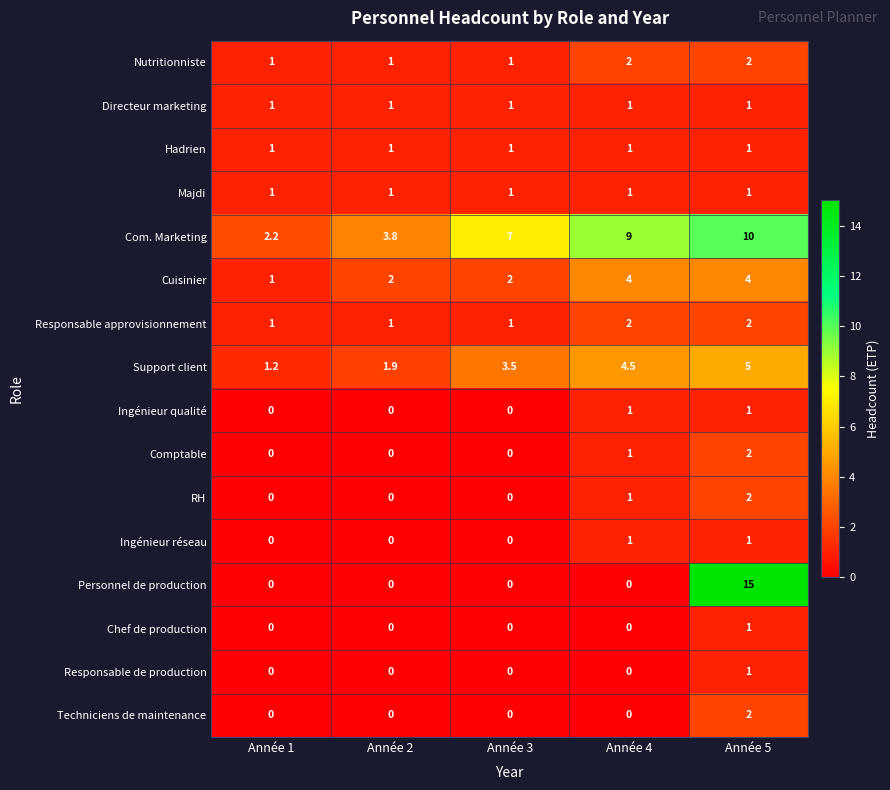

How many Responsable approvisionnement values are between 1 and 2?

5